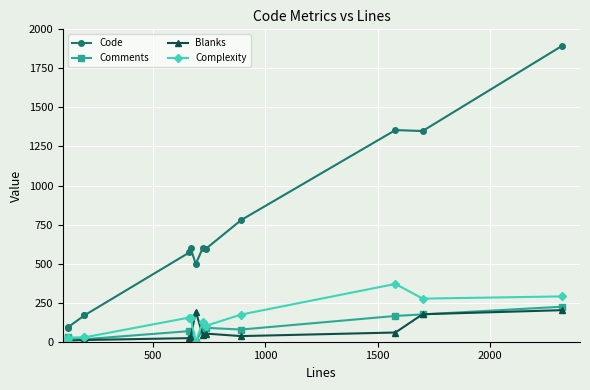

What is the average value of the Code series?

674